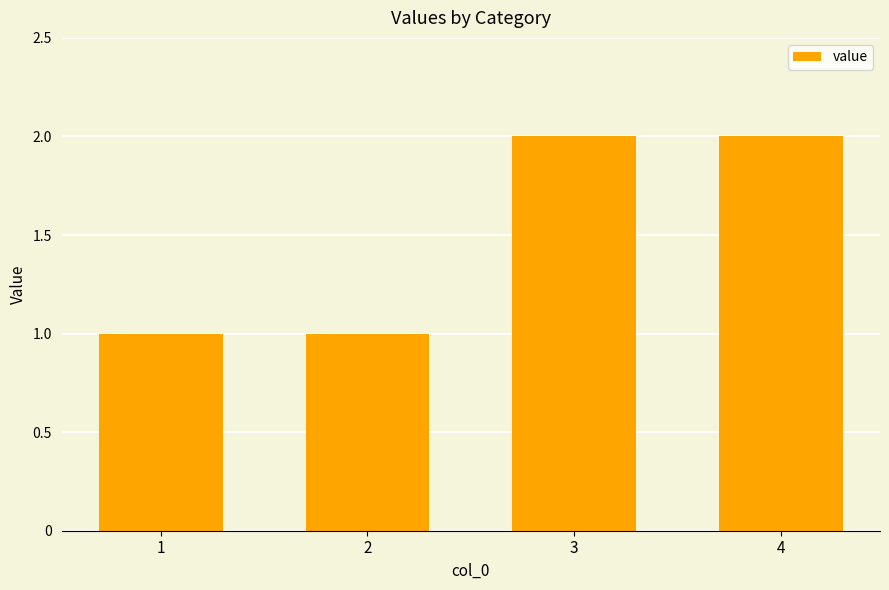

Reading left to right, extract all data points from this chart.

1=1	2=1	3=2	4=2